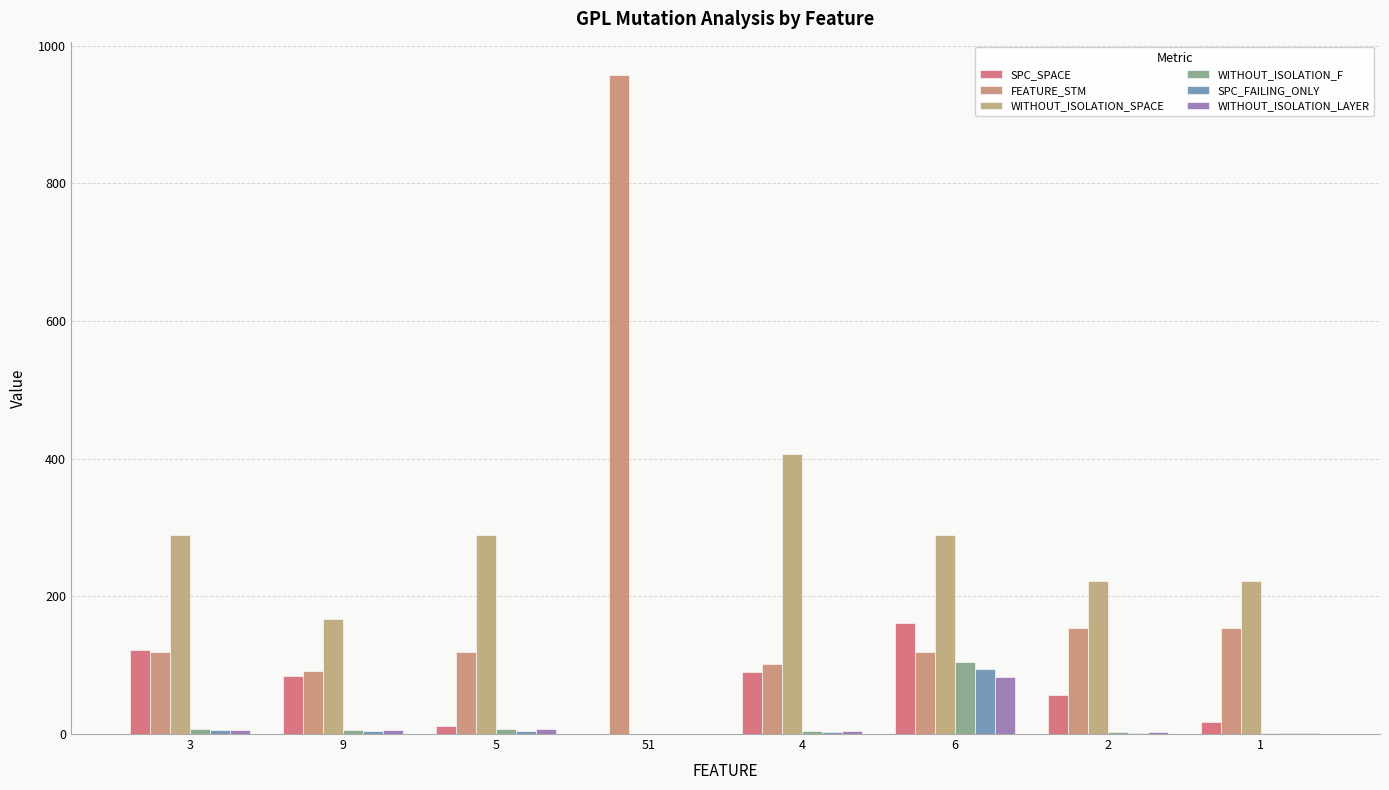

What are all the series names shown in the legend?

SPC_SPACE, FEATURE_STM, WITHOUT_ISOLATION_SPACE, WITHOUT_ISOLATION_F, SPC_FAILING_ONLY, WITHOUT_ISOLATION_LAYER